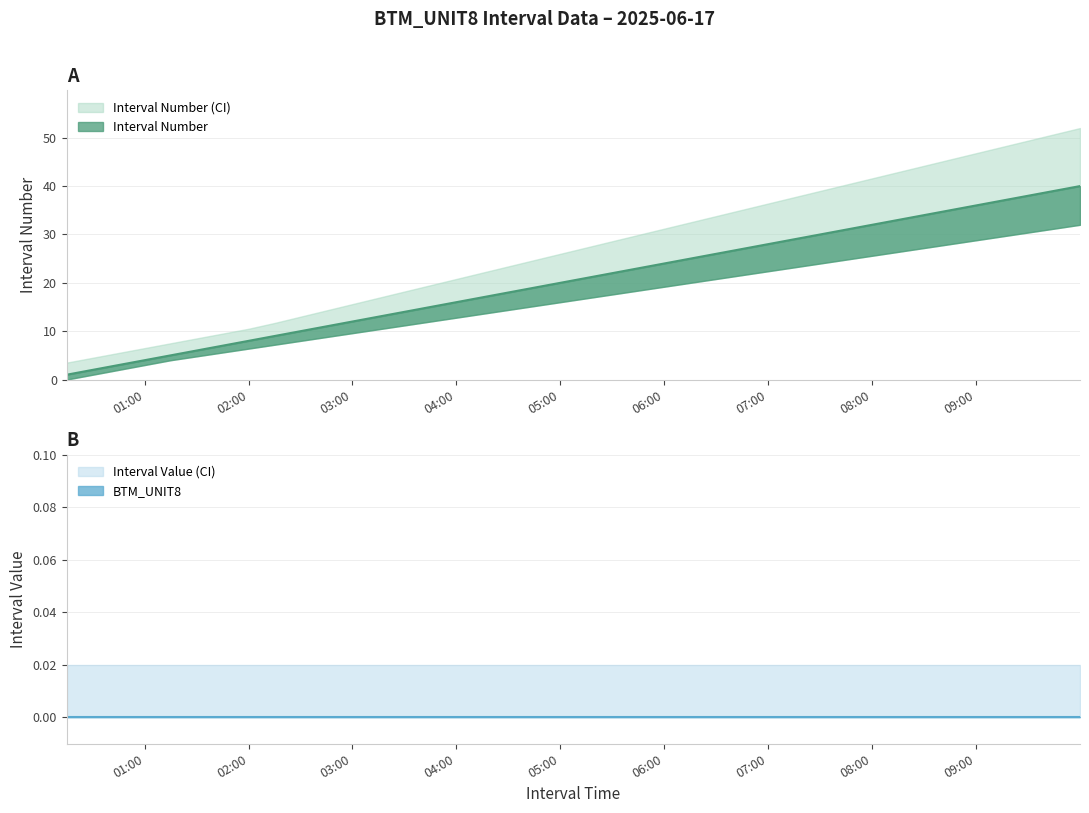

Rank the categories by value from highest to lowest.

2025-06-17 09:59:59, 2025-06-17 09:44:59, 2025-06-17 09:29:59, 2025-06-17 09:14:59, 2025-06-17 08:59:59, 2025-06-17 08:44:59, 2025-06-17 08:29:59, 2025-06-17 08:14:59, 2025-06-17 07:59:59, 2025-06-17 07:44:59, 2025-06-17 07:29:59, 2025-06-17 07:14:59, 2025-06-17 06:59:59, 2025-06-17 06:44:59, 2025-06-17 06:29:59, 2025-06-17 06:14:59, 2025-06-17 05:59:59, 2025-06-17 05:44:59, 2025-06-17 05:29:59, 2025-06-17 05:14:59, 2025-06-17 04:59:59, 2025-06-17 04:44:59, 2025-06-17 04:29:59, 2025-06-17 04:14:59, 2025-06-17 03:59:59, 2025-06-17 03:44:59, 2025-06-17 03:29:59, 2025-06-17 03:14:59, 2025-06-17 02:59:59, 2025-06-17 02:44:59, 2025-06-17 02:29:59, 2025-06-17 02:14:59, 2025-06-17 01:59:59, 2025-06-17 01:44:59, 2025-06-17 01:29:59, 2025-06-17 01:14:59, 2025-06-17 00:59:59, 2025-06-17 00:44:59, 2025-06-17 00:29:59, 2025-06-17 00:14:59